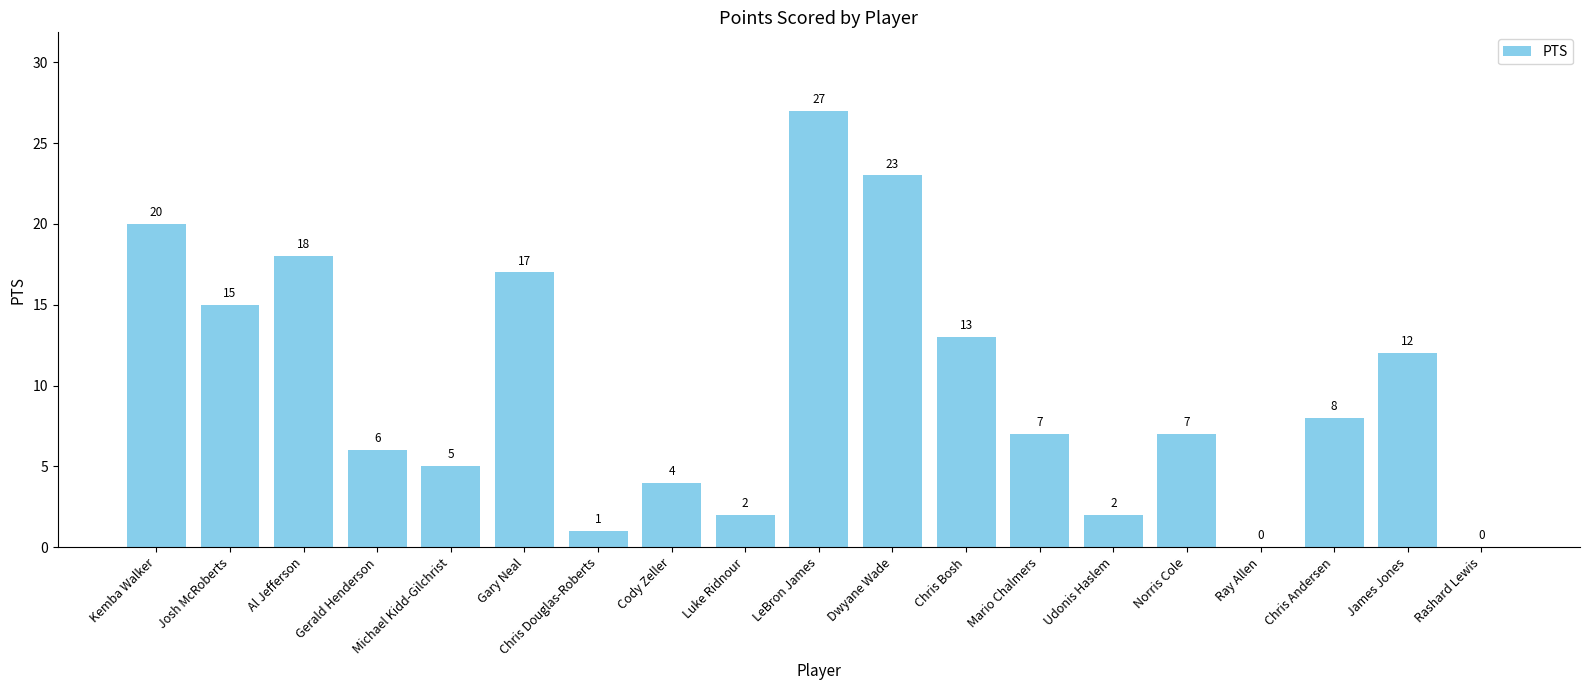

Reading right to left, list all the values displayed in this chart.

0	12	8	0	7	2	7	13	23	27	2	4	1	17	5	6	18	15	20